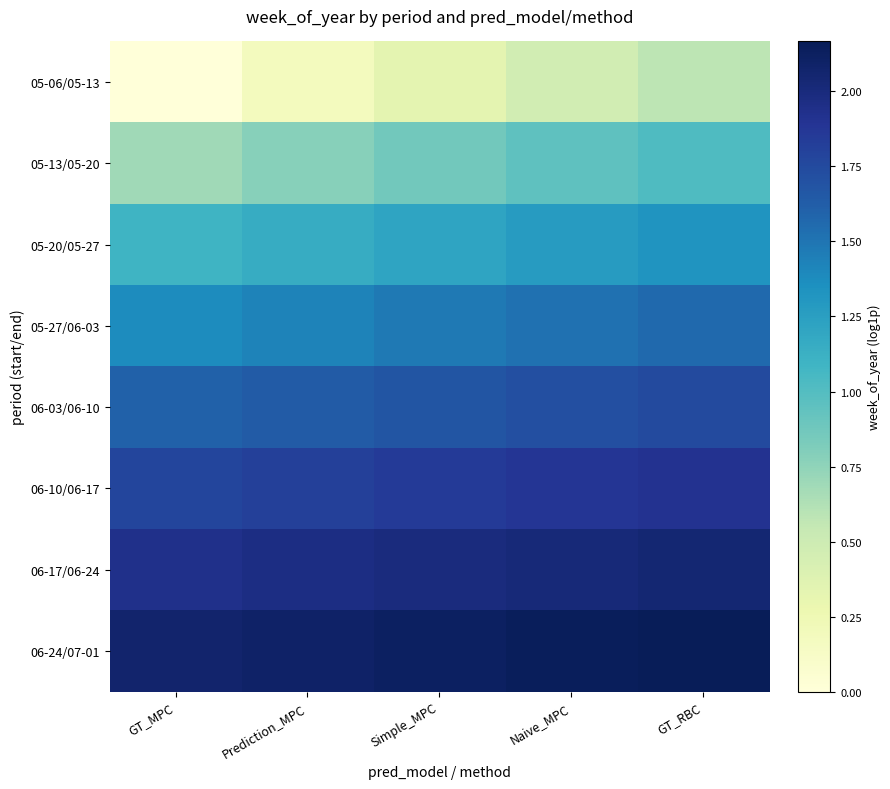

What is the difference between the highest and lowest values at Naive_MPC?

1.7